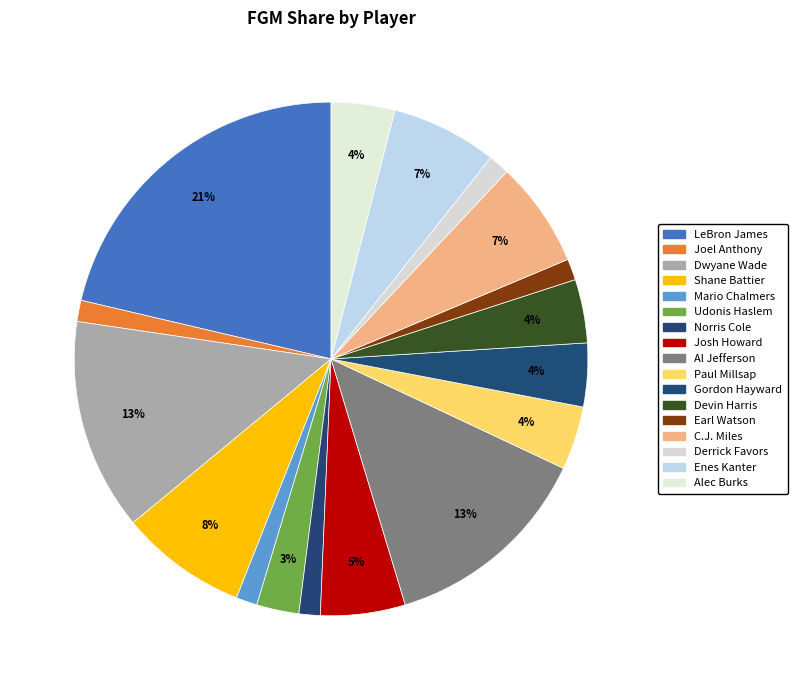

What percentage is the Dwyane Wade slice, to the nearest percent?

13%